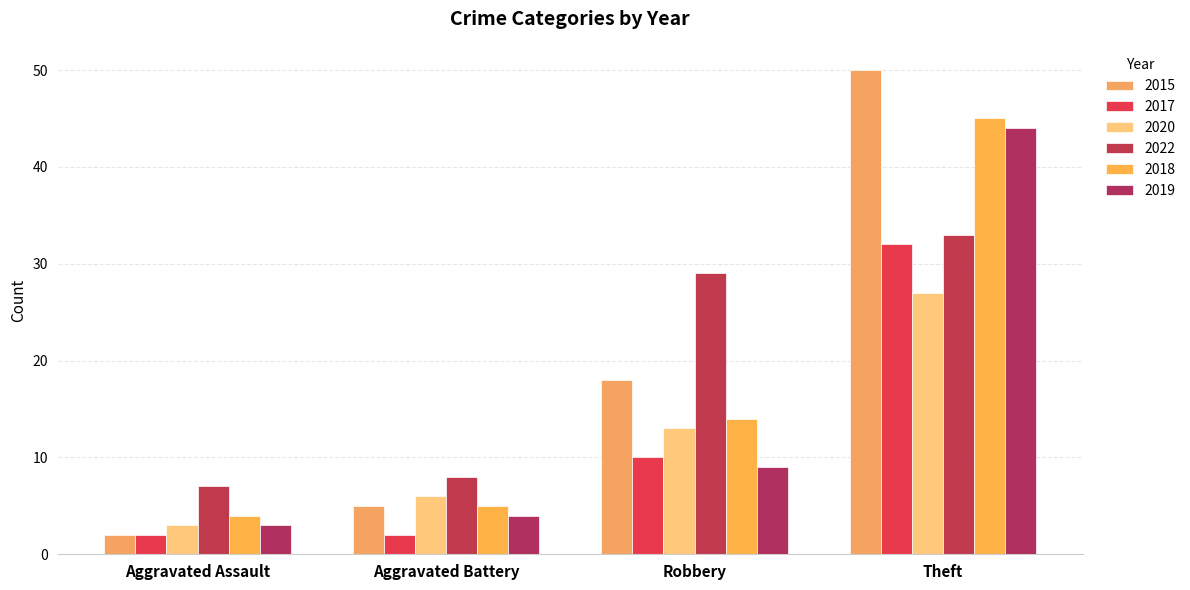

The 2019 series shows 9 at Robbery. True or false?

True